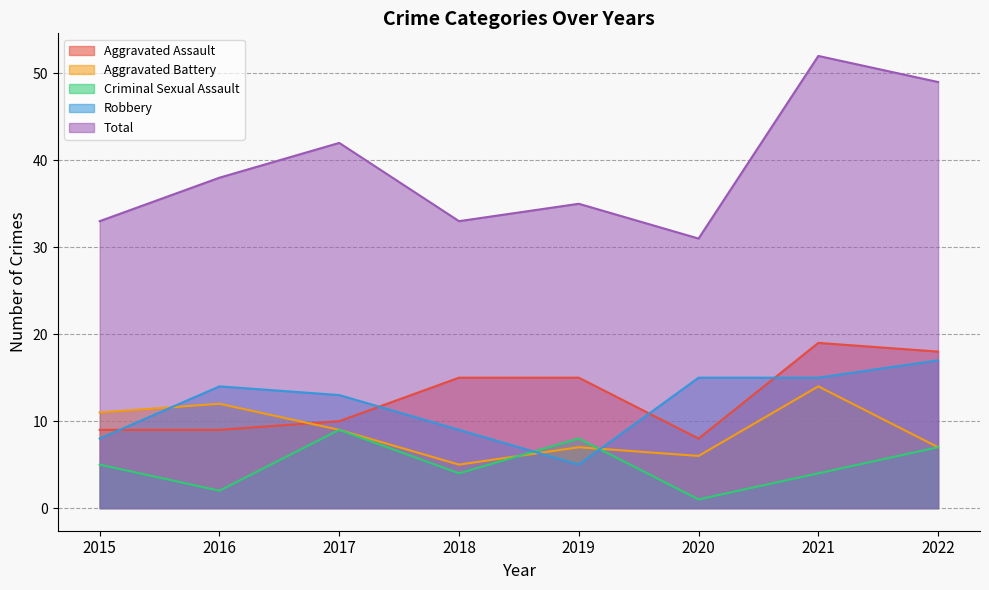

At how many categories does at least one series exceed 9?

8